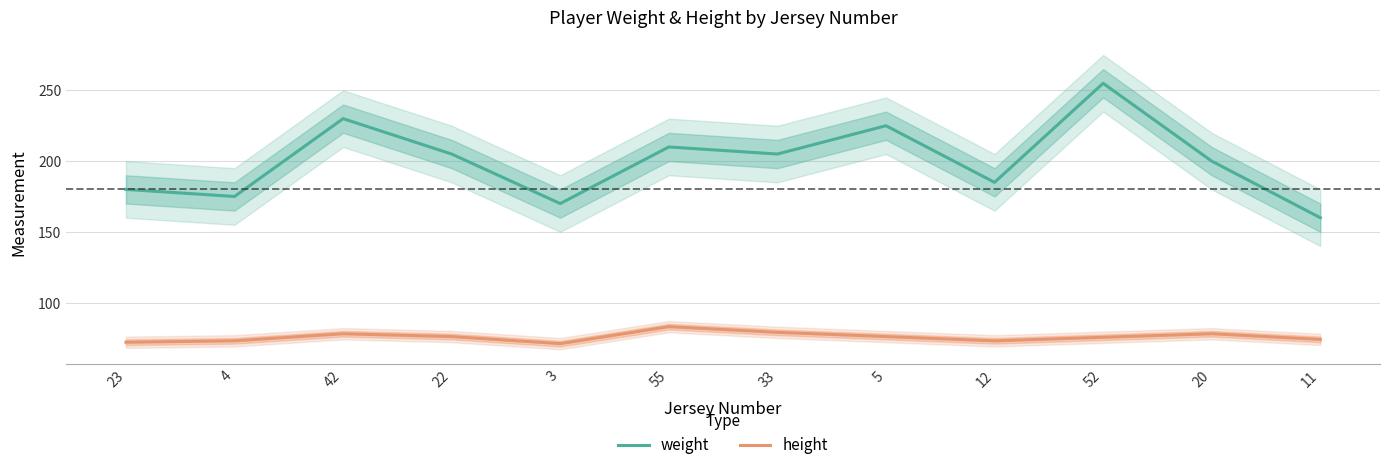

What is the change in value from 55 to 33?

-5